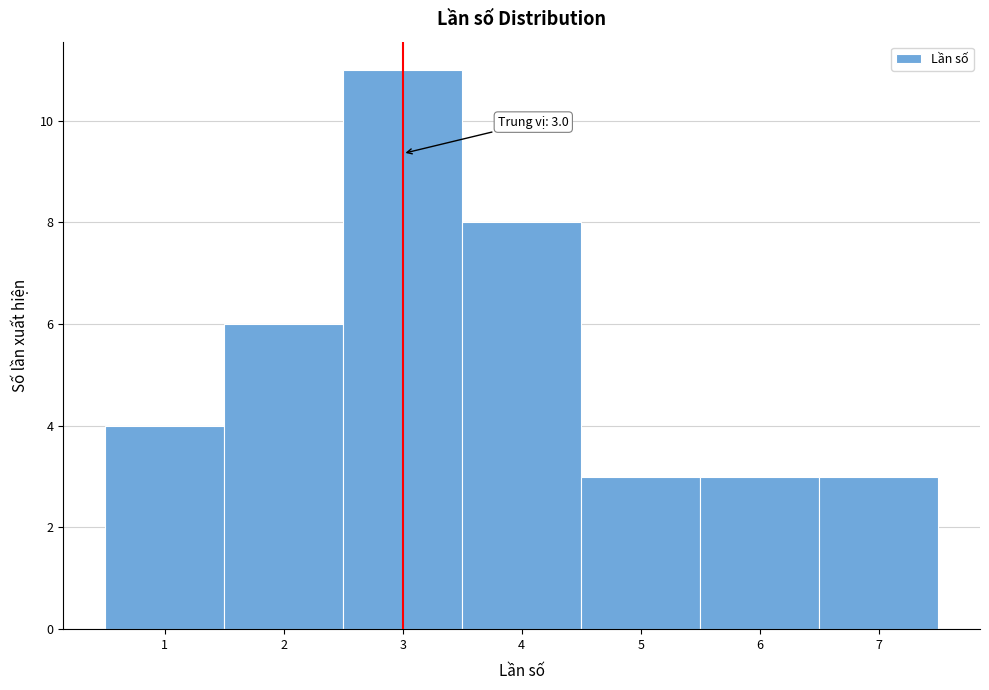

Over which range of the x-axis is the bar tallest?

2.5 to 3.5